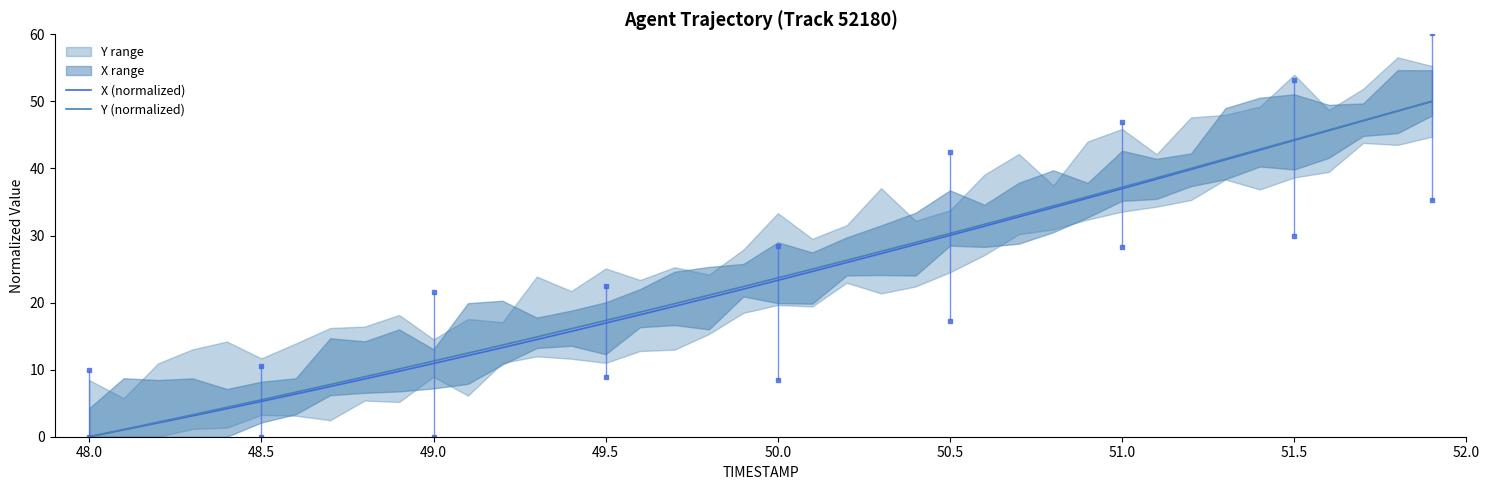

List the series in order of their peak value, highest first.

X (normalized), Y (normalized)